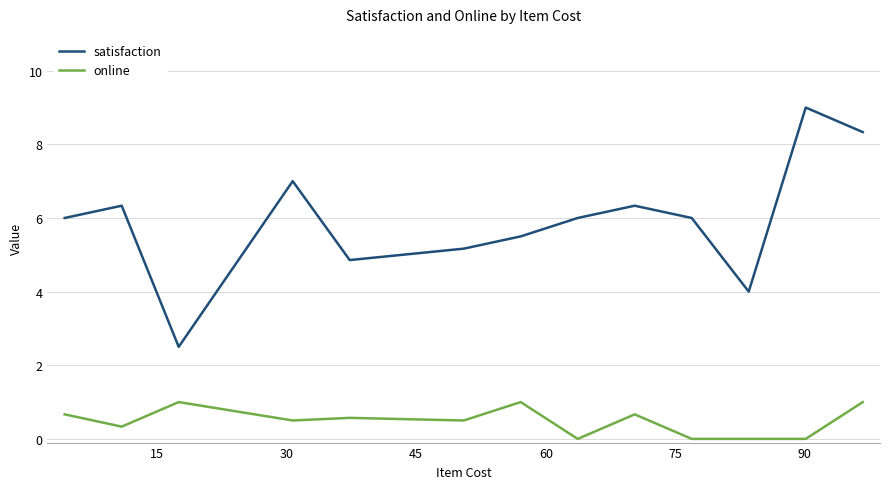

What is the difference between the maximum and minimum values in the satisfaction series?

6.5